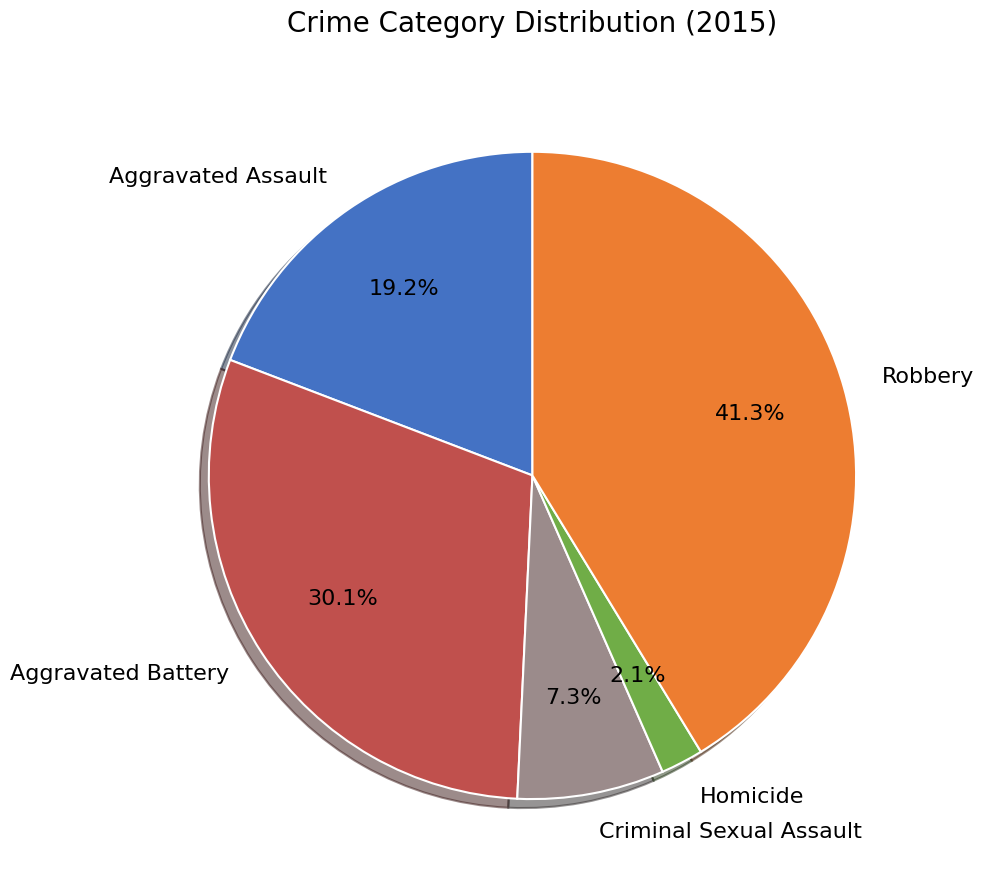

Rank the categories by value from lowest to highest.

Homicide, Criminal Sexual Assault, Aggravated Assault, Aggravated Battery, Robbery